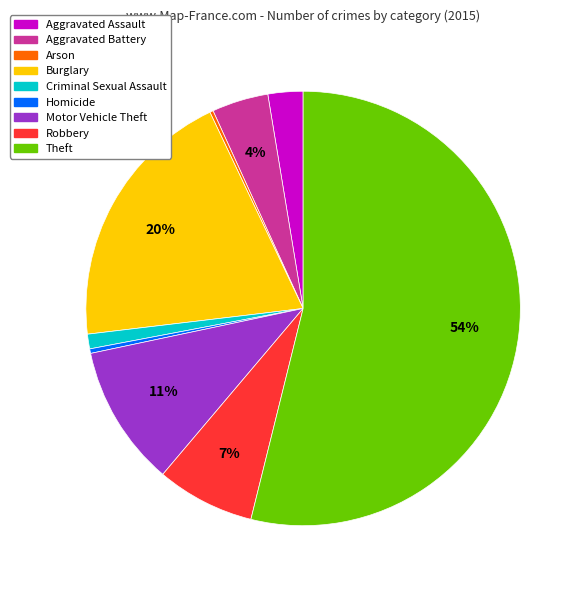

To the nearest percent, what is the difference between the largest and smallest slice percentages?

54%